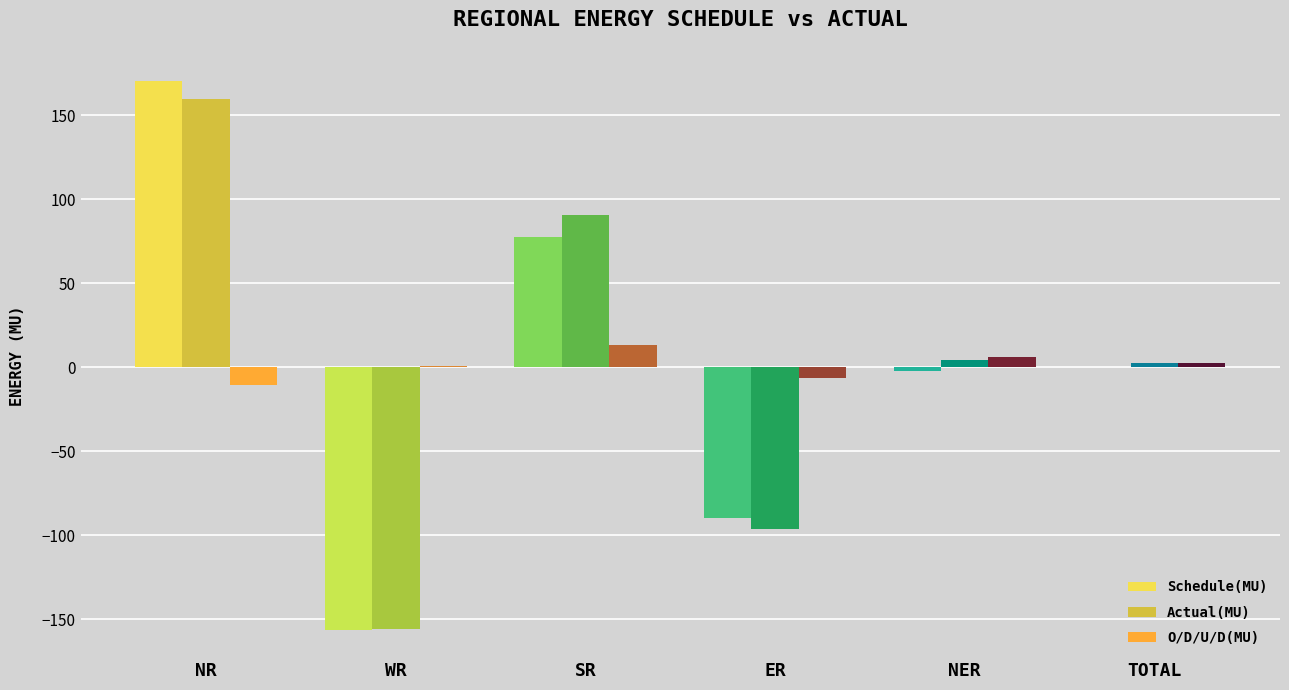

Are the bars horizontal?

No